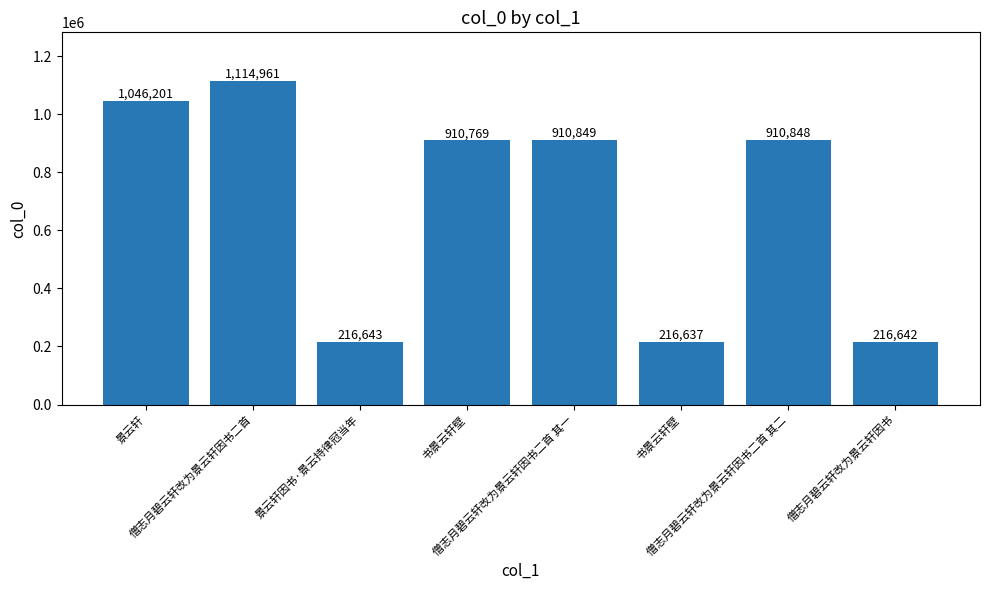

How many bars are there in total?

8